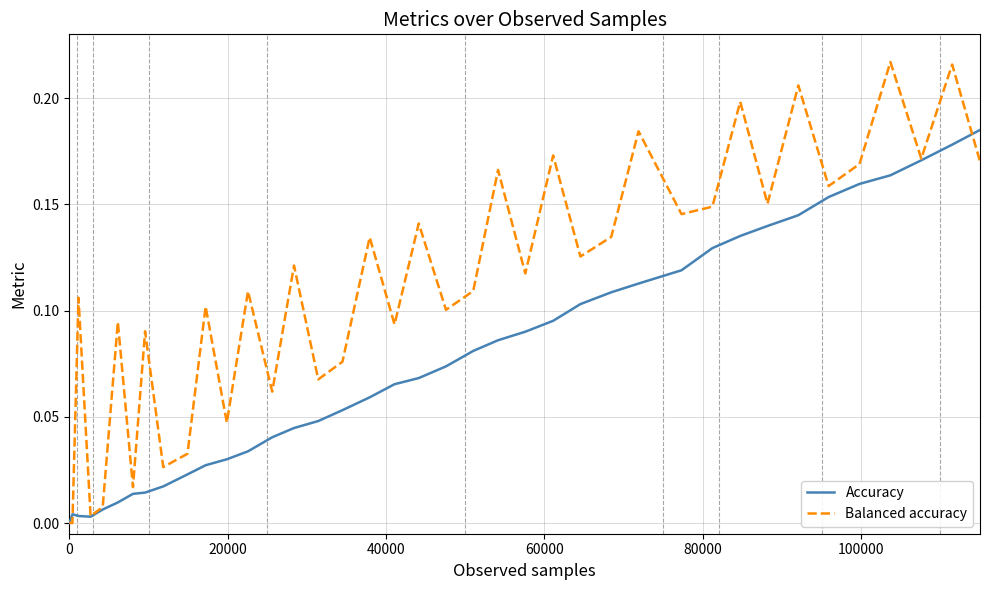

Which series has the largest total across all categories?

Balanced accuracy